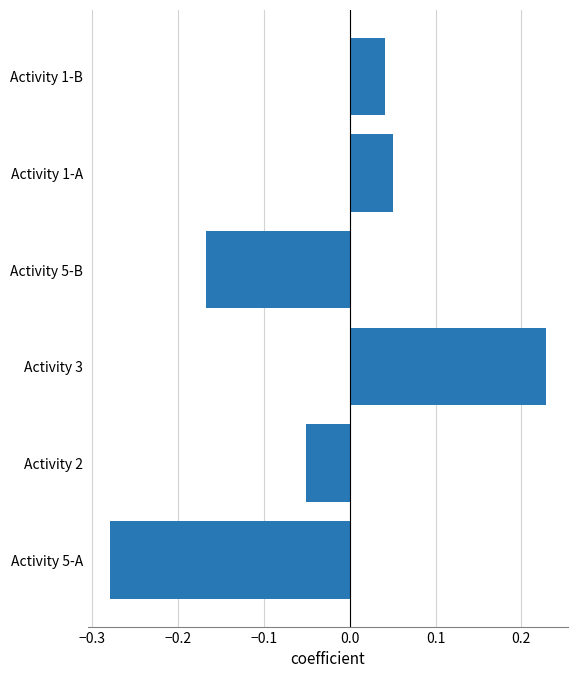

Are the bars grouped side by side (vs. stacked)?

No